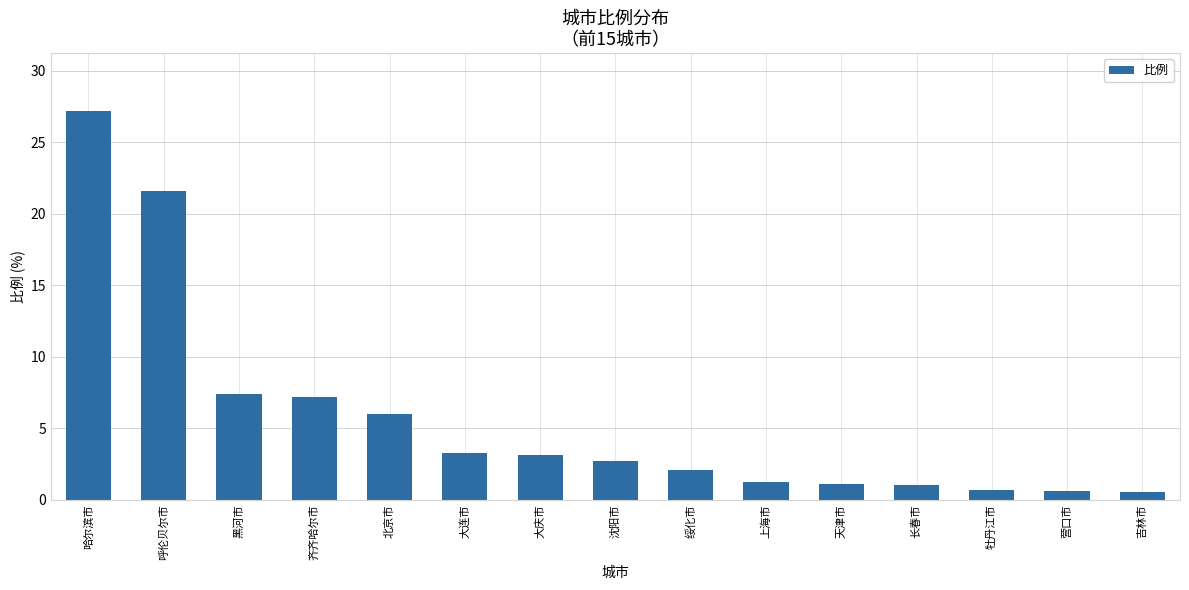

What is the difference between the second highest and minimum values?

21.0